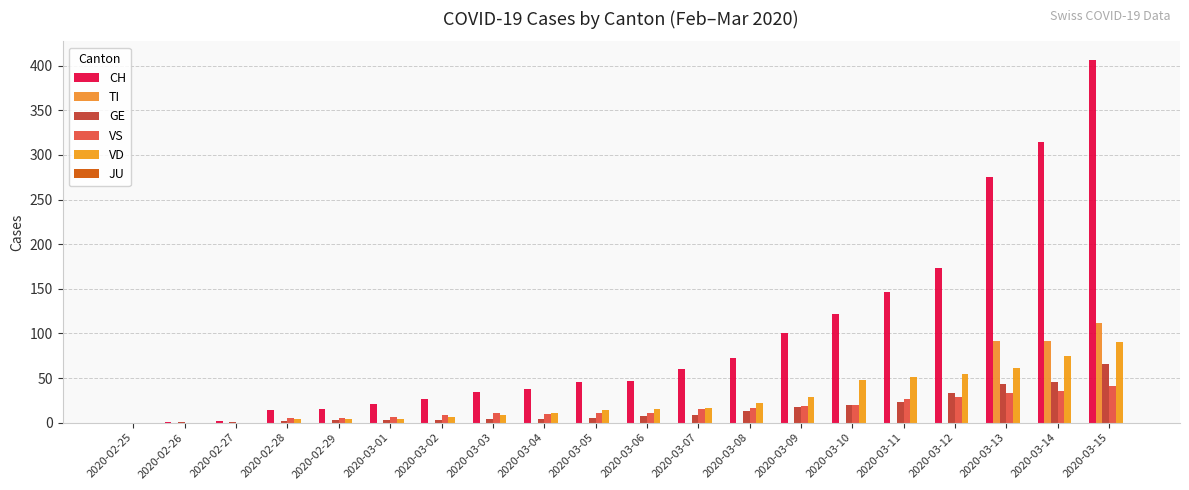

Are the bars horizontal?

No